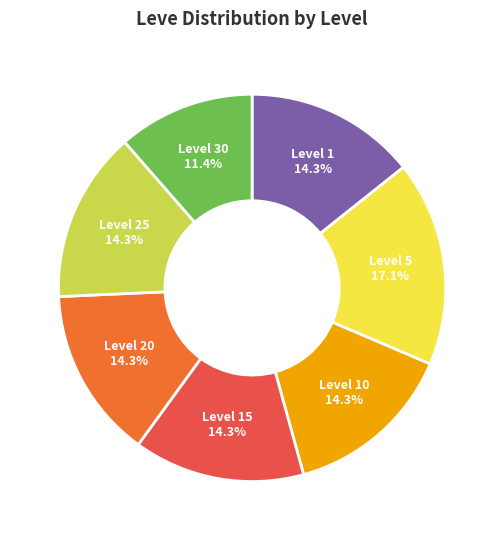

Is there a majority slice in this chart?

No